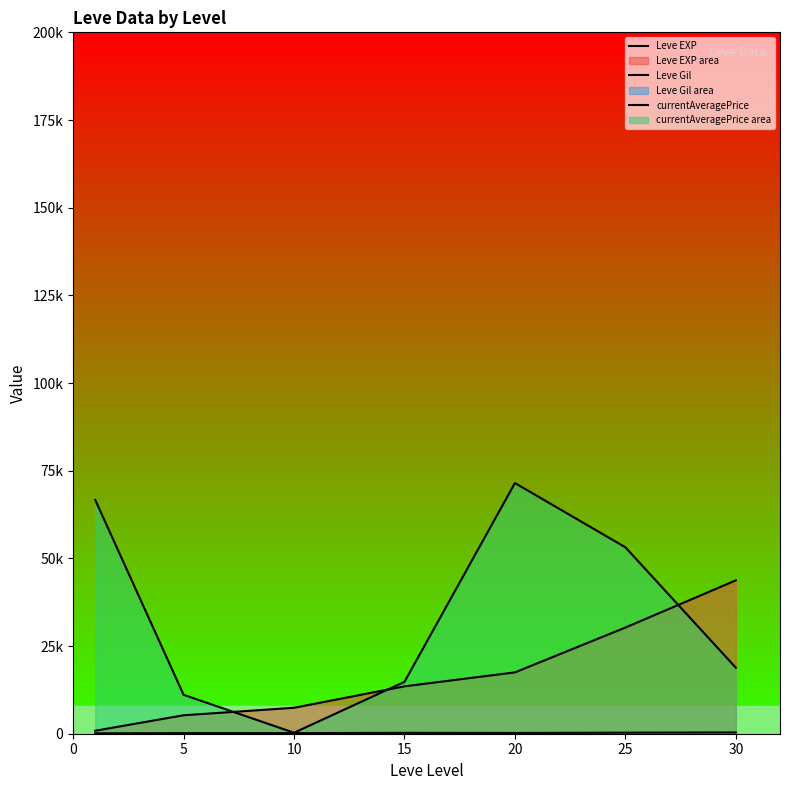

The value of Leve EXP at 25 is 30270.0. True or false?

True